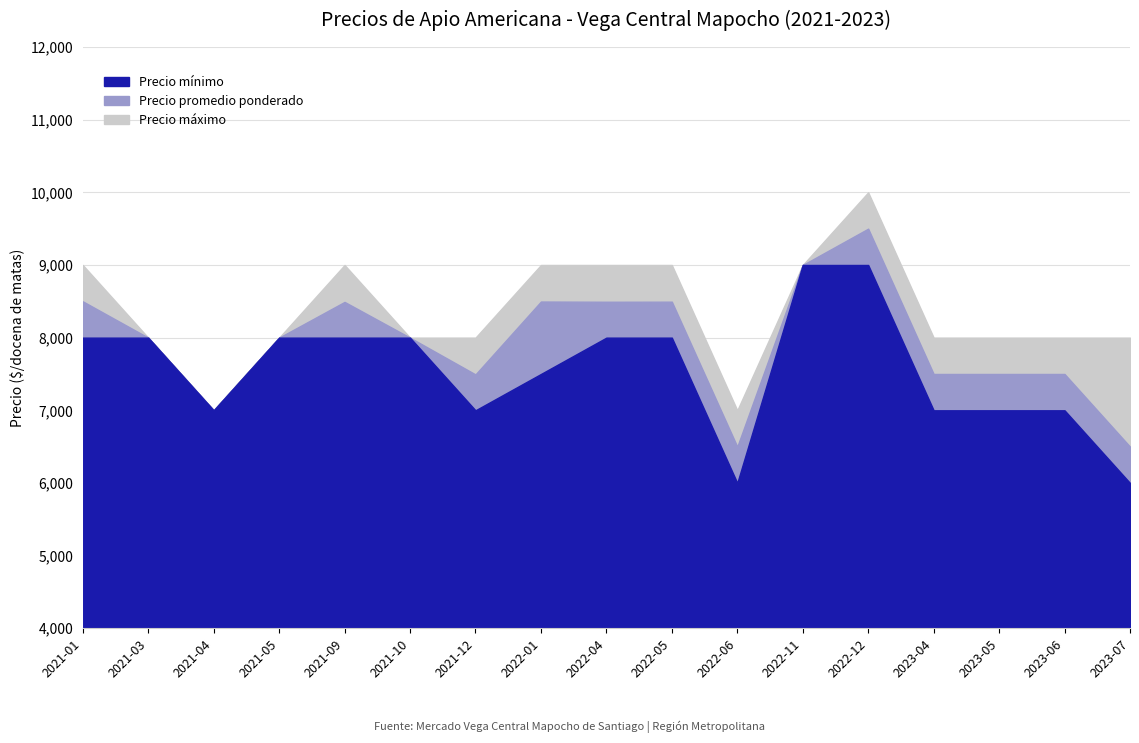

What value does the Precio promedio ponderado series have at 2022-05, to the nearest 50?

8500